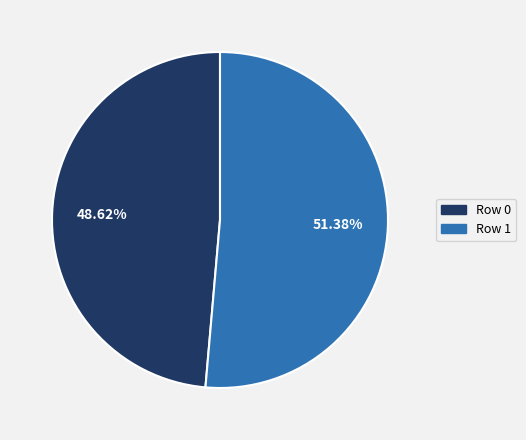

Does Row 1 represent more than half of the total?

Yes